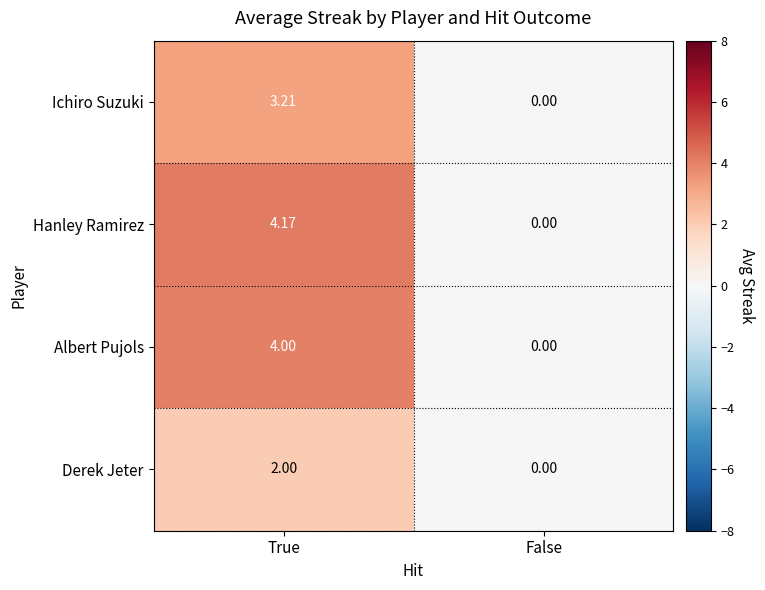

At True, list the series in order from largest to smallest.

Hanley Ramirez, Albert Pujols, Ichiro Suzuki, Derek Jeter